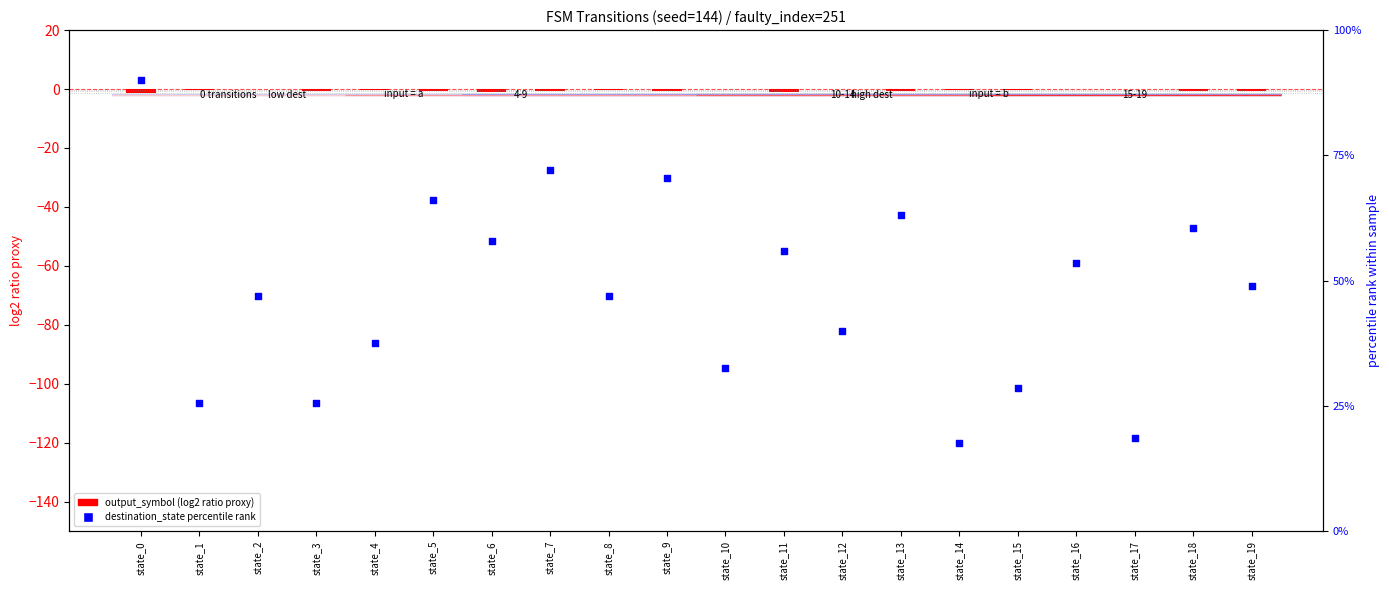

Which series contains the lowest Y value?

output_symbol (log2 ratio proxy)